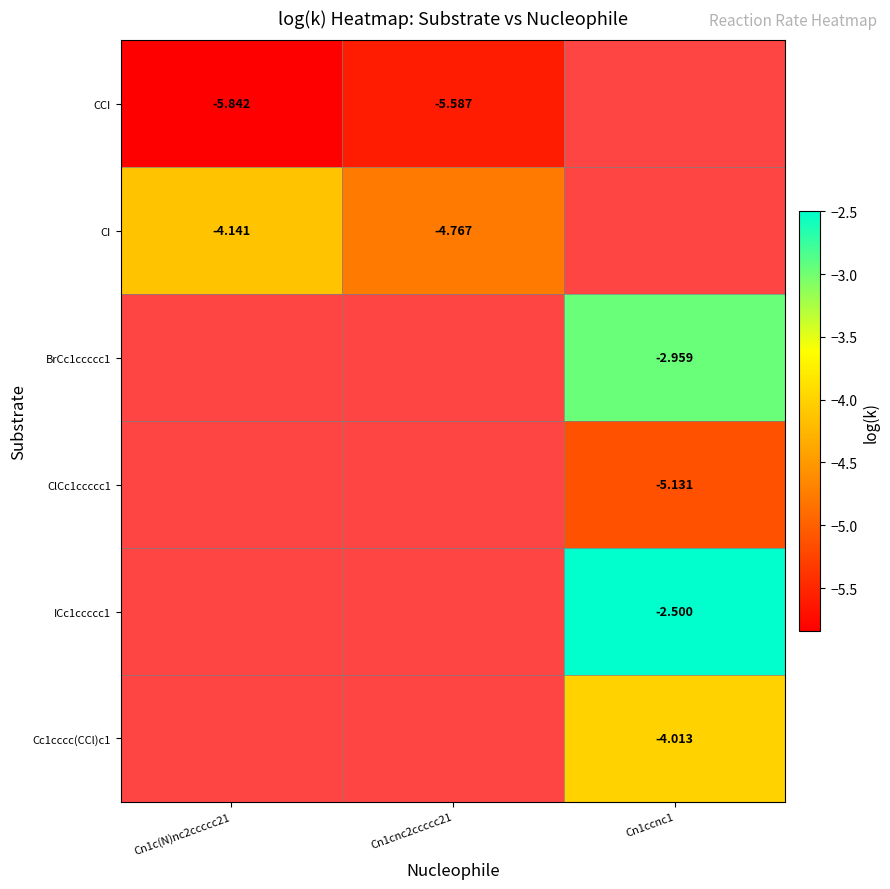

What is the spread (max minus min) of values at Cn1c(N)nc2ccccc21?

1.7